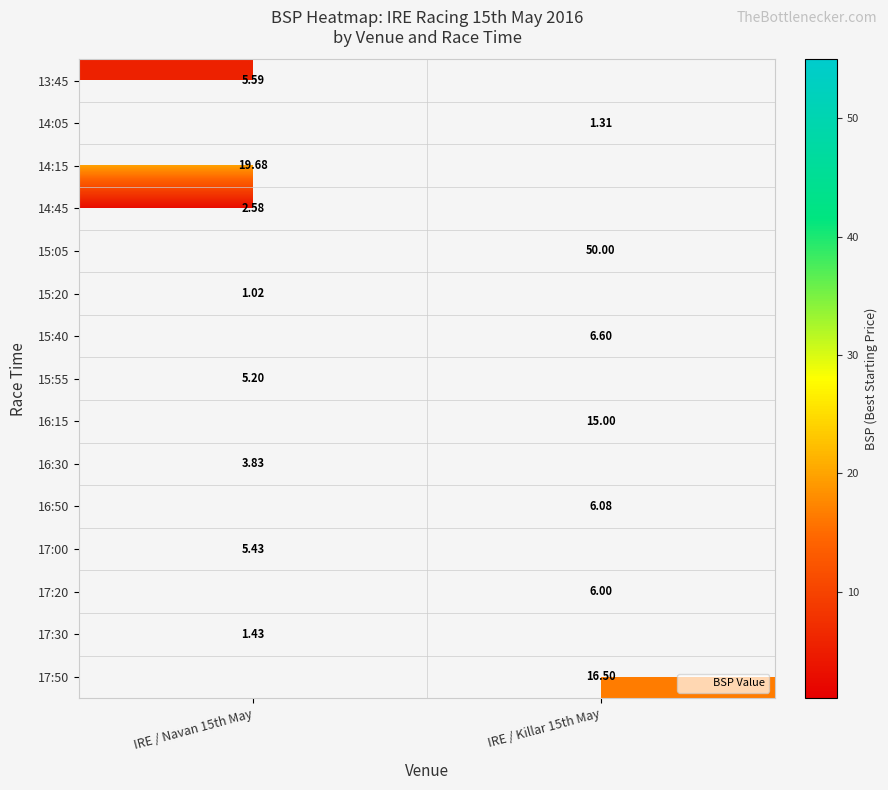

Which series has the largest range (max minus min)?

13:45